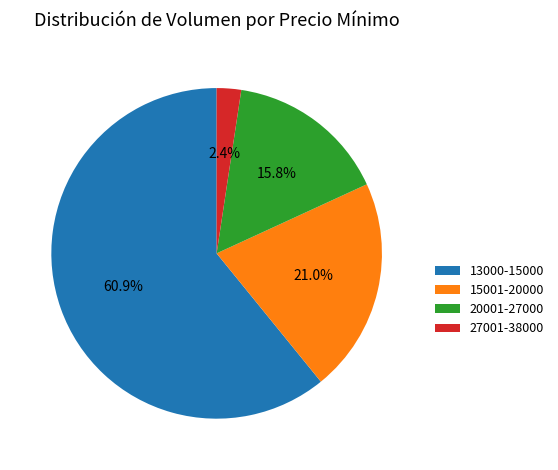

Which has a higher value, 27001-38000 or 13000-15000?

13000-15000